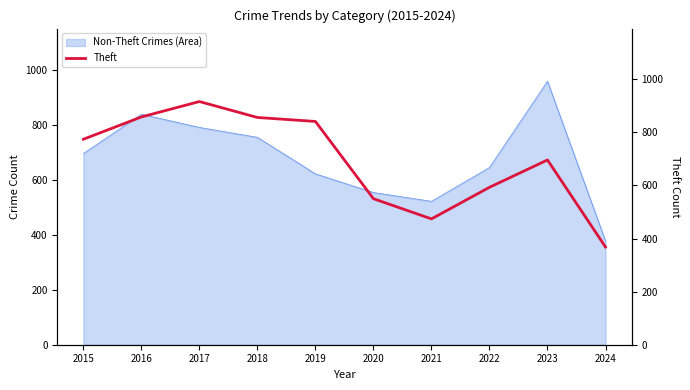

Is it true that Non-Theft Crimes (Area) equals 868 at 2022?

False